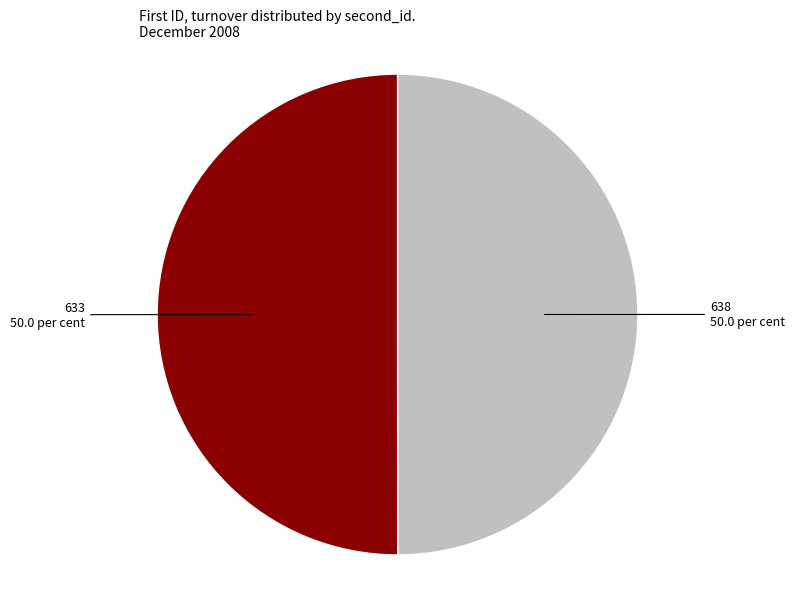

How many segments does this pie chart have?

2